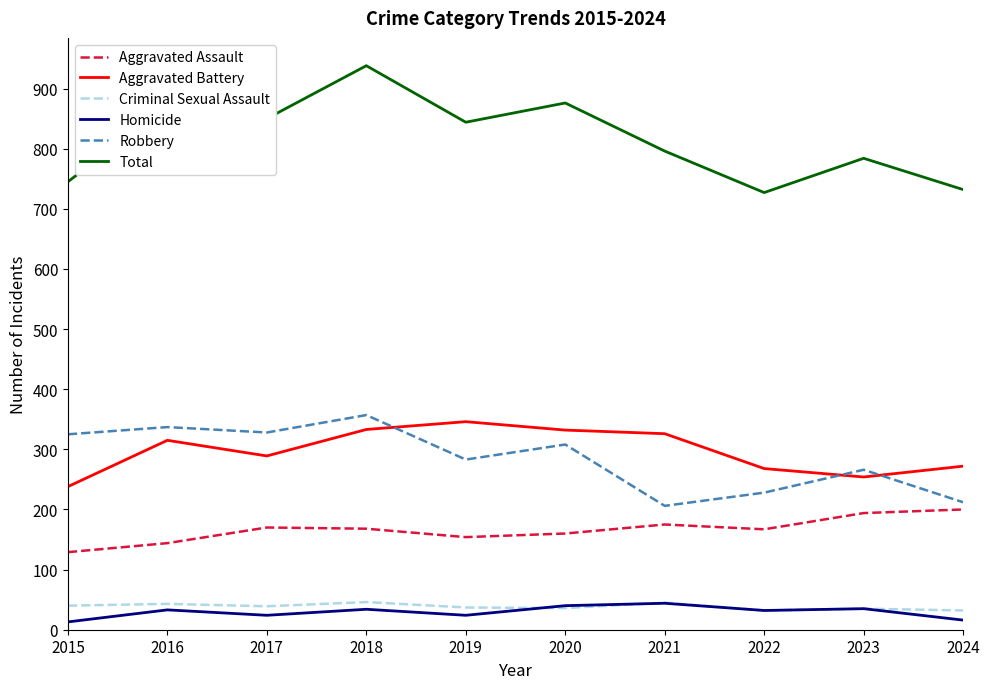

Does the chart display data point markers on the line(s)?

No